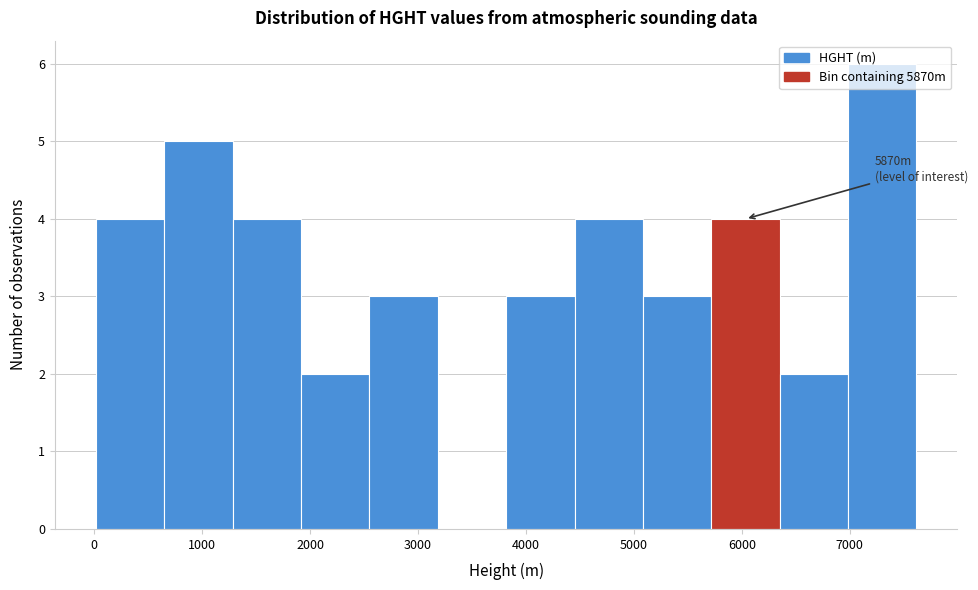

Which range on the x-axis has the tallest bar?

7000 to 7600